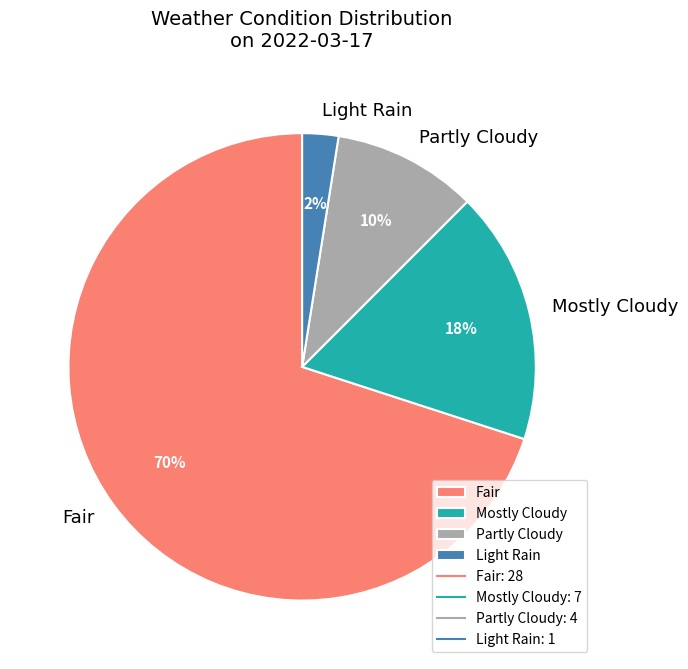

Does Partly Cloudy represent more than half of the total?

No